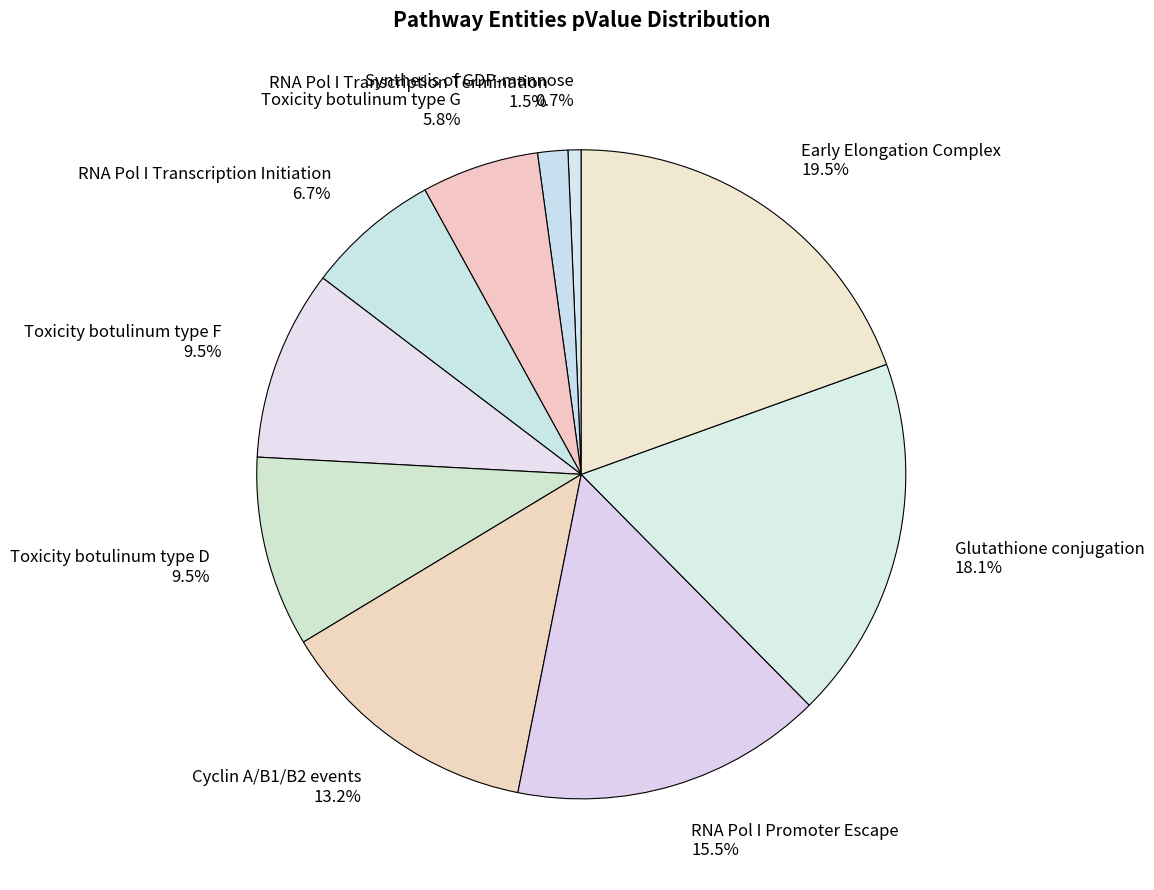

Between Toxicity botulinum type G and Toxicity botulinum type F, which is larger?

Toxicity botulinum type F